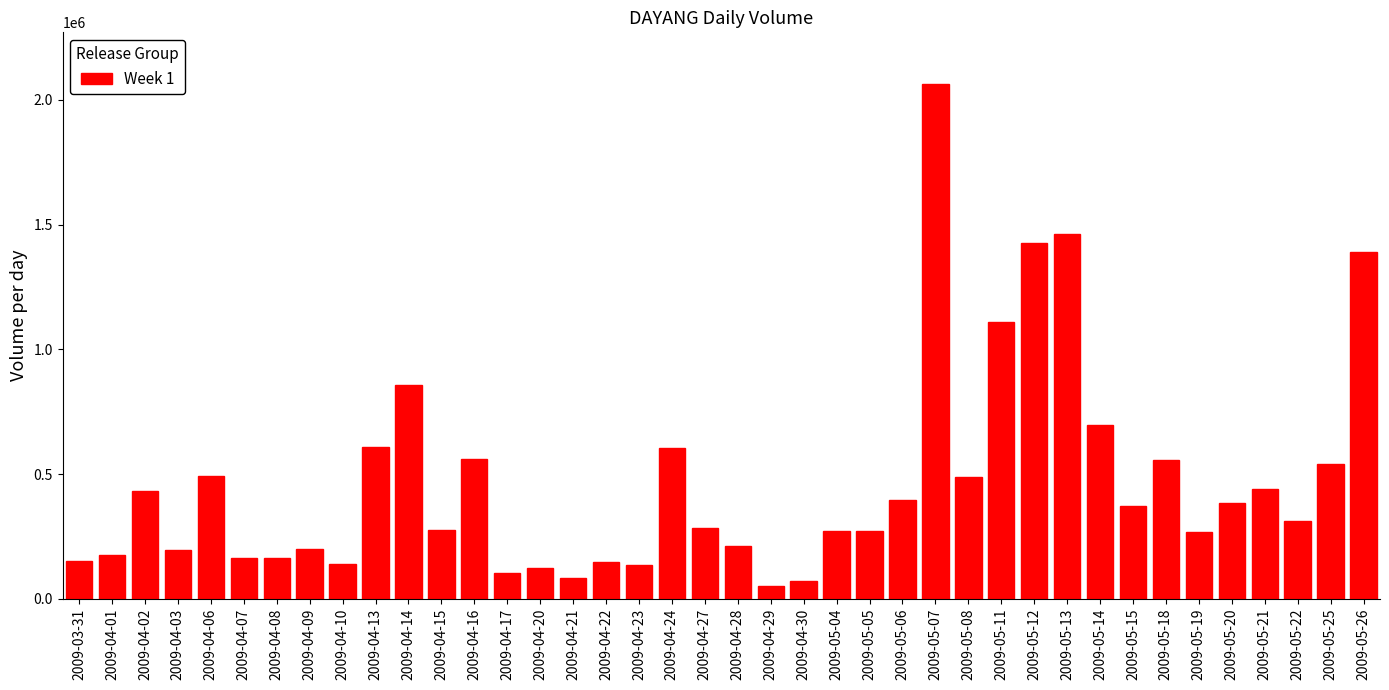

At which label is the value closest to 1057378?

2009-05-11